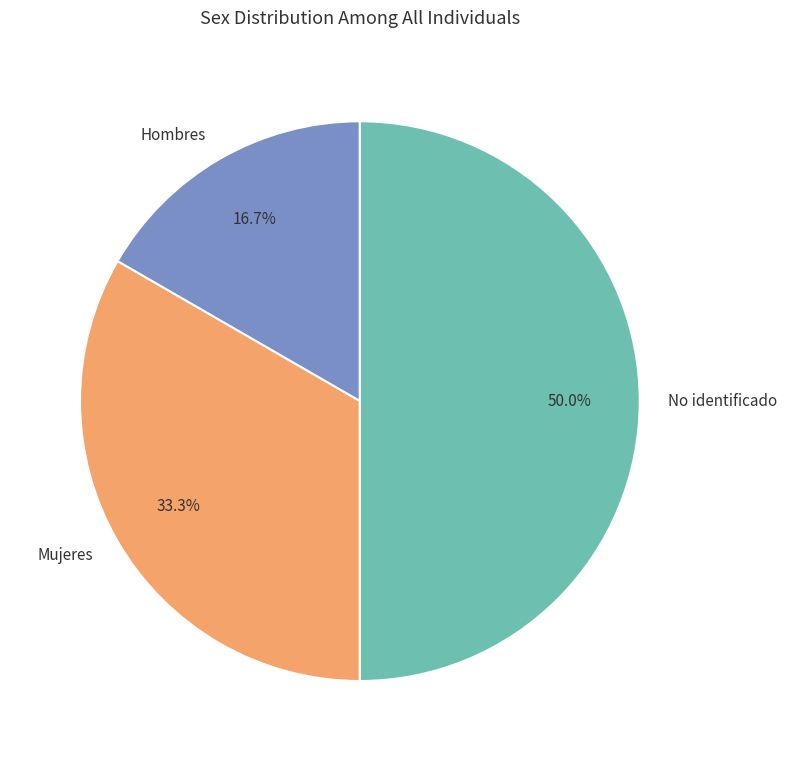

To the nearest percent, what portion does No identificado represent?

50%